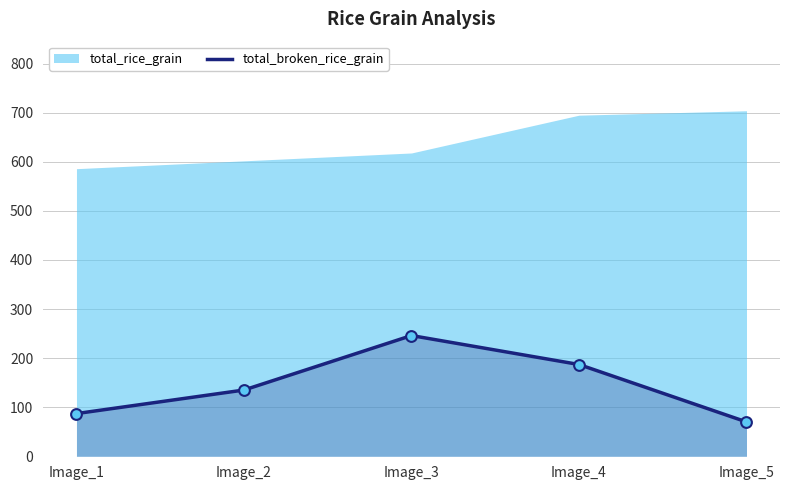

Rank the categories by total_broken_rice_grain value from highest to lowest.

Image_3, Image_4, Image_2, Image_1, Image_5